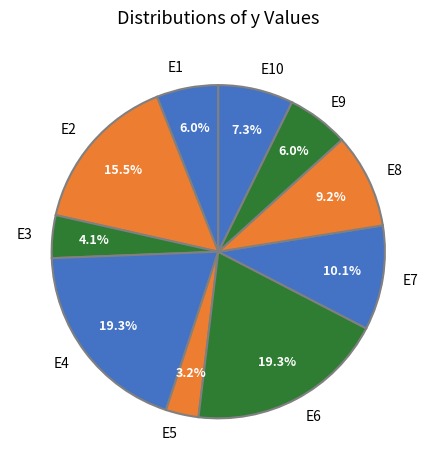

What percentage is the E1 slice, to the nearest percent?

6%